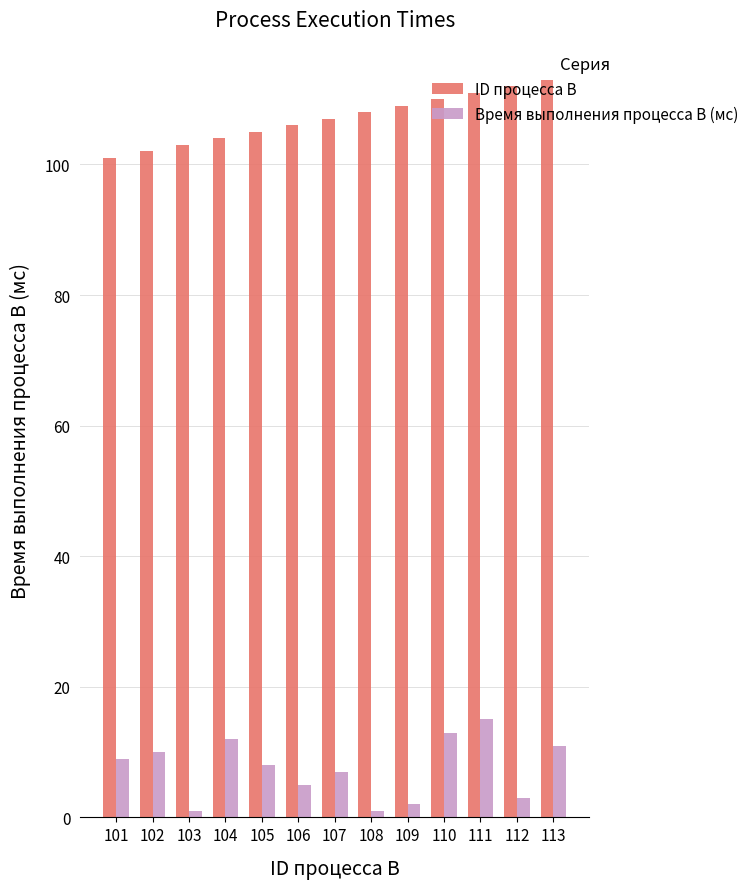

What is the approximate value of ID процесса B at 102, to the nearest 5?

100